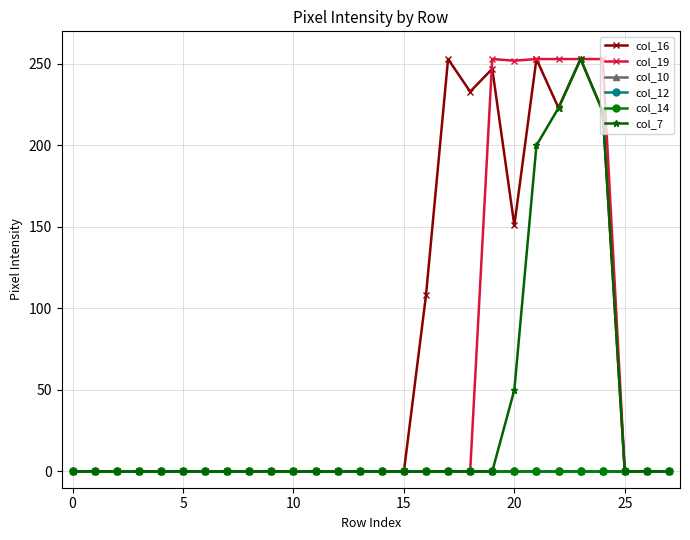

Does the chart have visible grid lines?

Yes